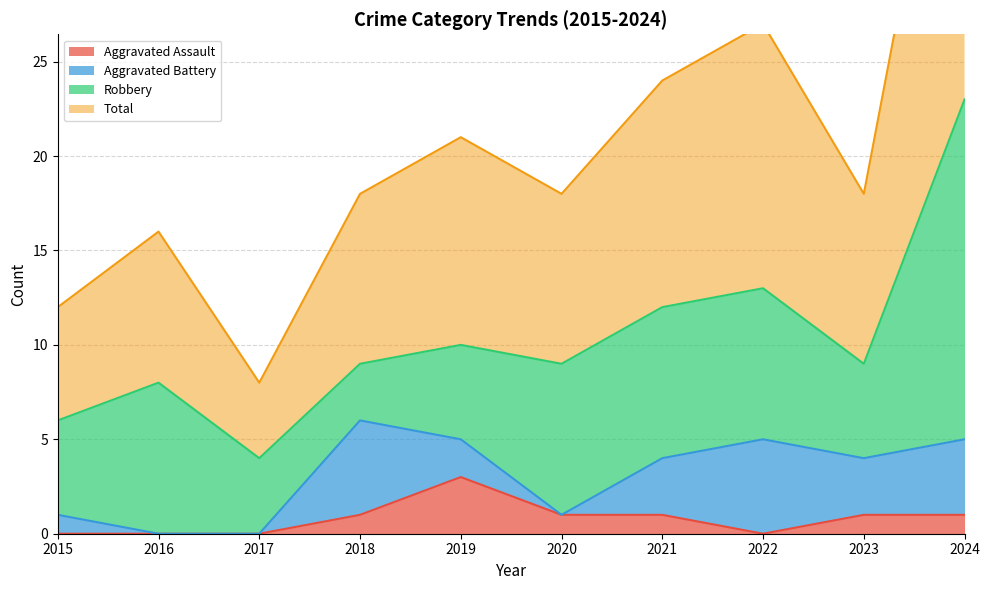

True or false: Aggravated Assault has a value of 0 at 2015.

True